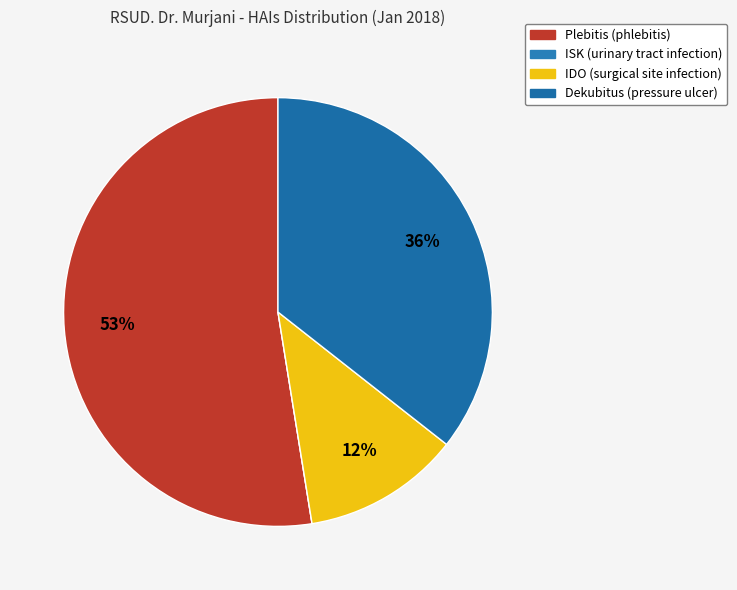

To the nearest percent, what is the difference between the Plebitis and IDO slice percentages?

41%